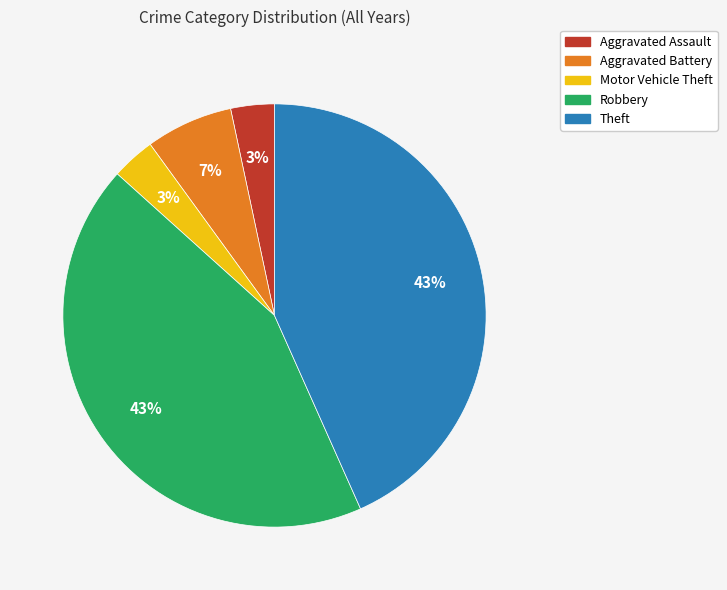

To the nearest percent, what is the difference between the largest and smallest slice percentages?

40%